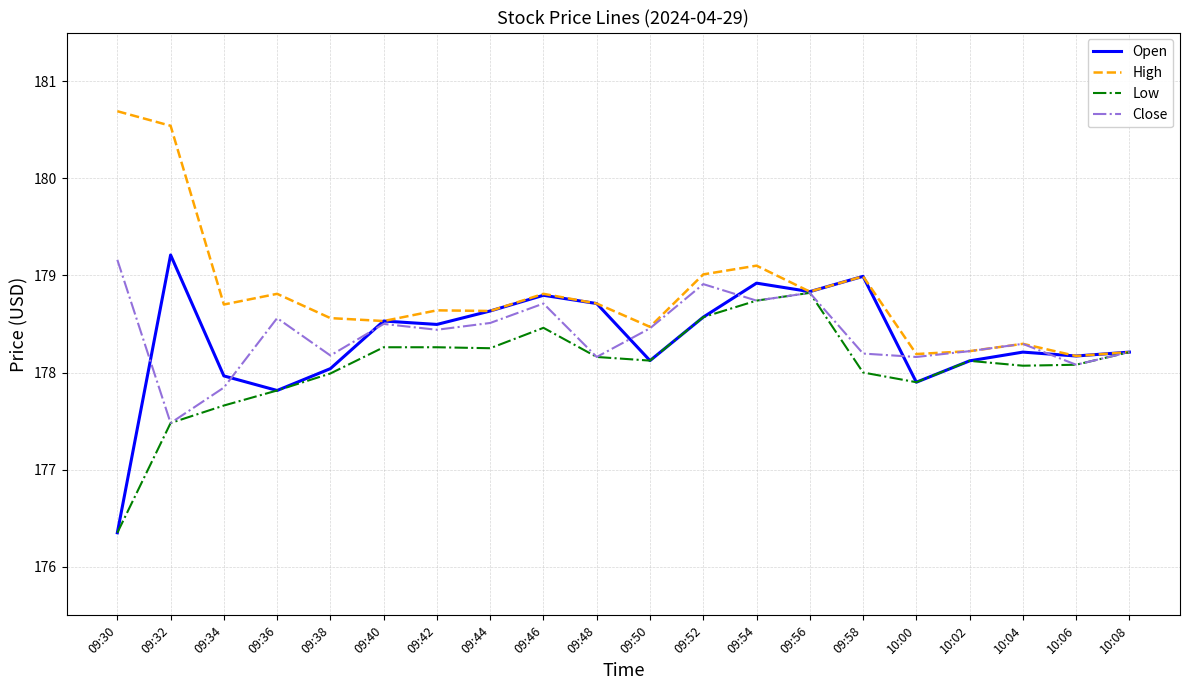

What is the maximum value for High?

180.7